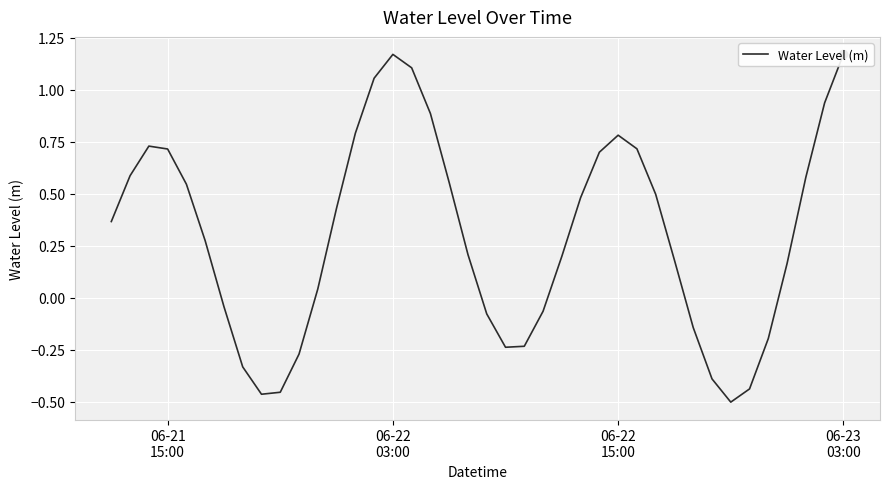

Reading left to right, what are all the values shown in this chart?

0.4	0.6	0.7	0.7	0.5	0.3	-0.0	-0.3	-0.5	-0.5	-0.3	0.0	0.4	0.8	1.1	1.2	1.1	0.9	0.6	0.2	-0.1	-0.2	-0.2	-0.1	0.2	0.5	0.7	0.8	0.7	0.5	0.2	-0.1	-0.4	-0.5	-0.4	-0.2	0.2	0.6	0.9	1.2